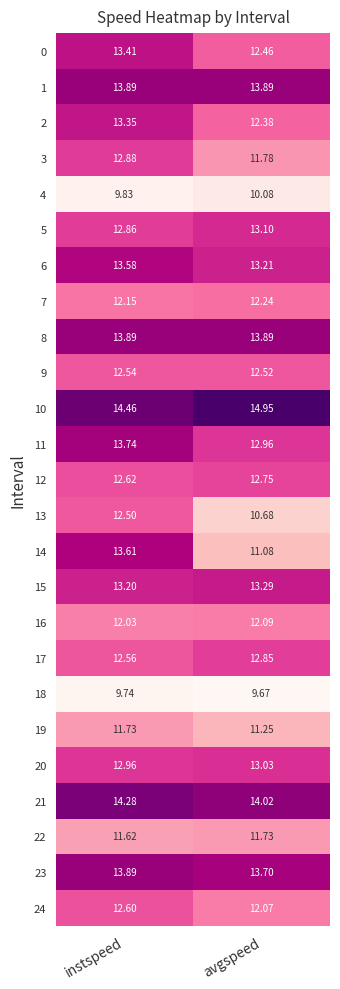

At which label is 2 closest to 12?

avgspeed